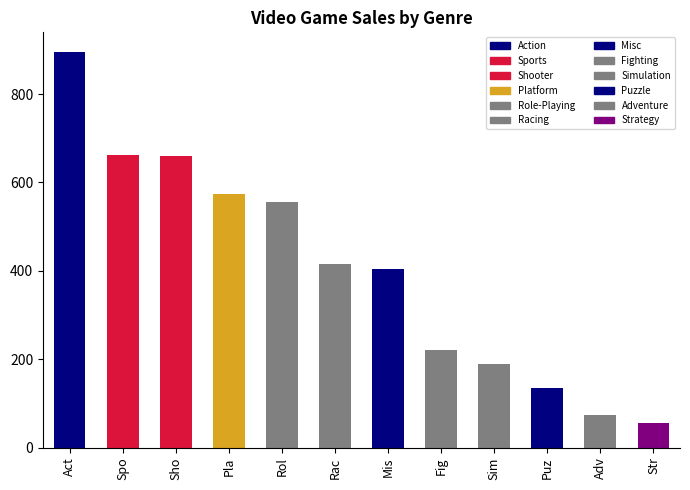

What is the value of the 9th bar from the left?

190